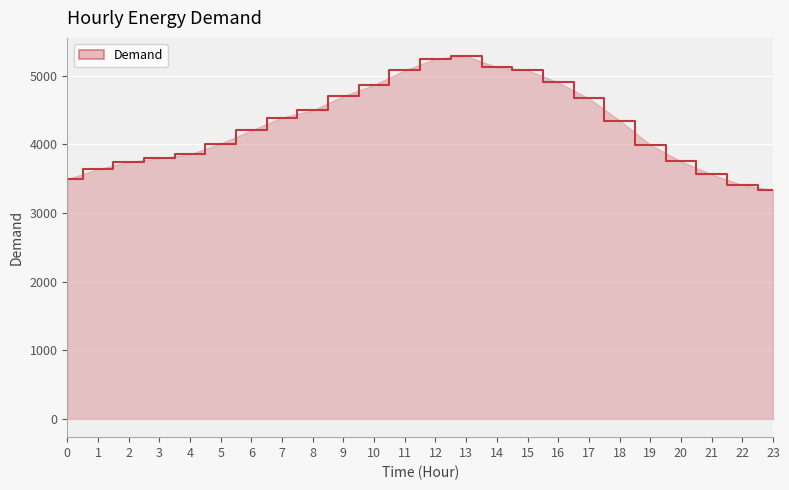

What is the ratio of the value at 9 to the value at 13?

0.9